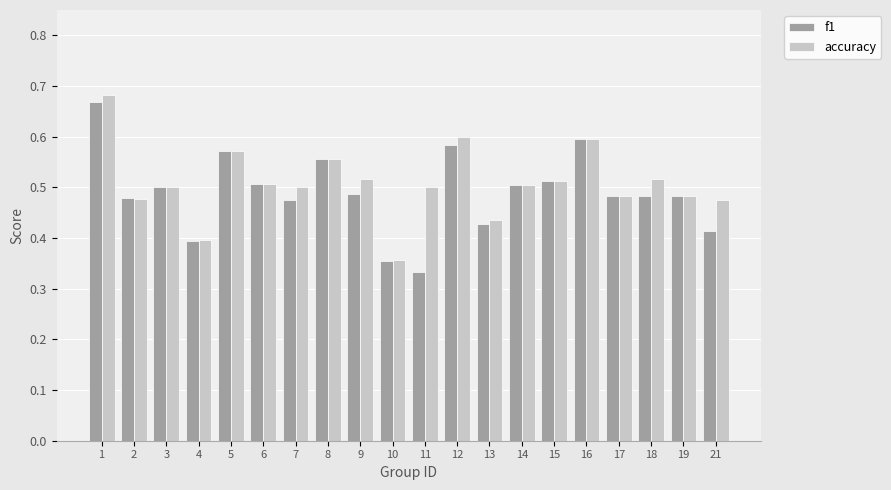

Are the bars horizontal?

No